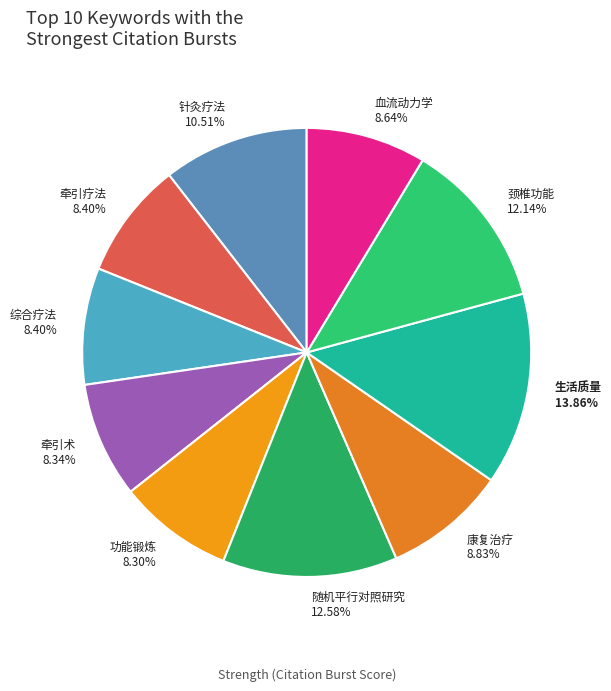

To the nearest percent, what portion does 牵引术 represent?

8%